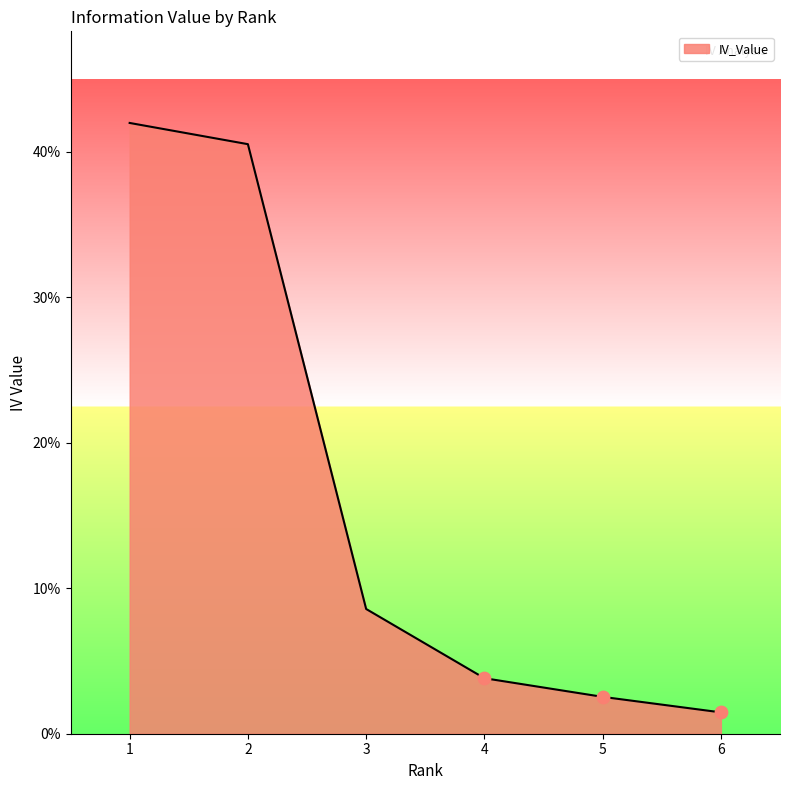

Which has a higher value, 6 or 5?

5